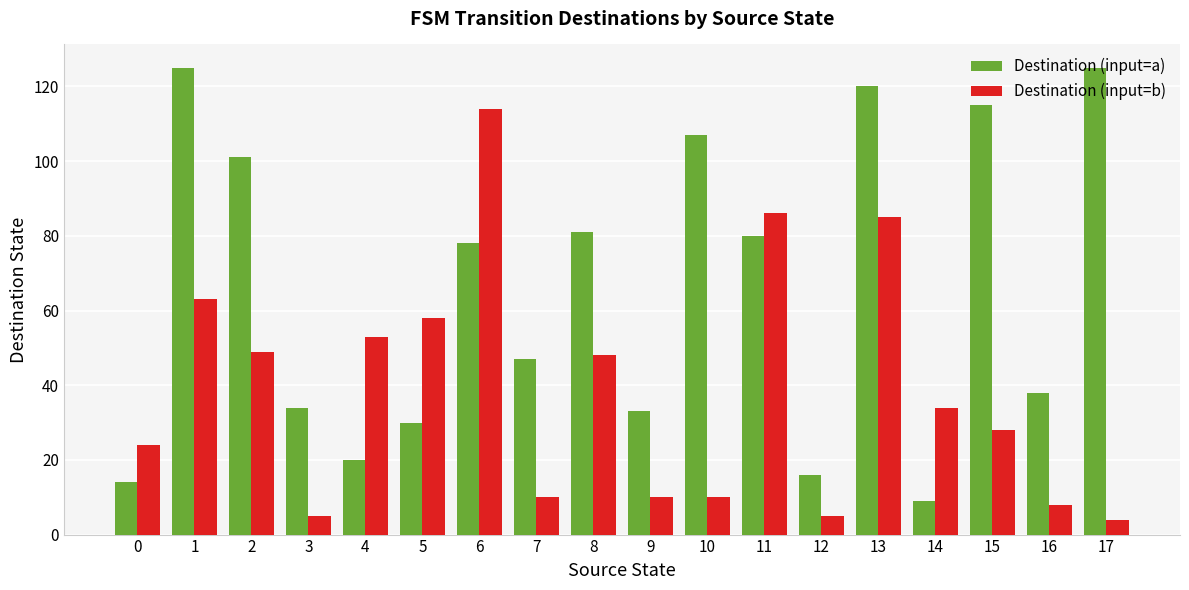

Where does the Destination (input=a) series first go above 78?

1